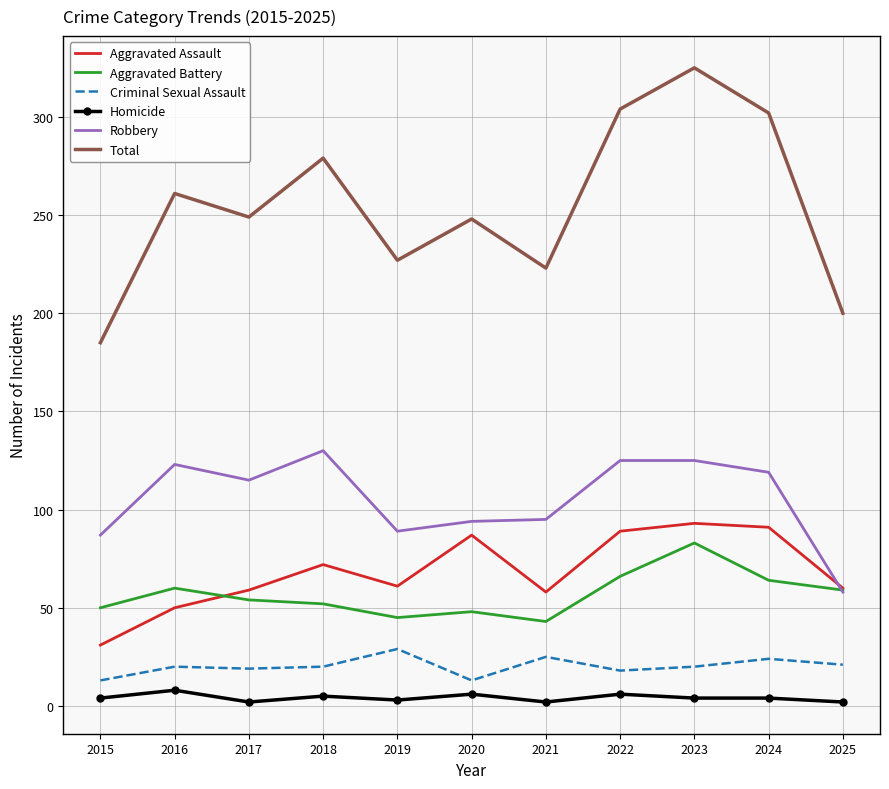

What are all the series names shown in the legend?

Aggravated Assault, Aggravated Battery, Criminal Sexual Assault, Homicide, Robbery, Total